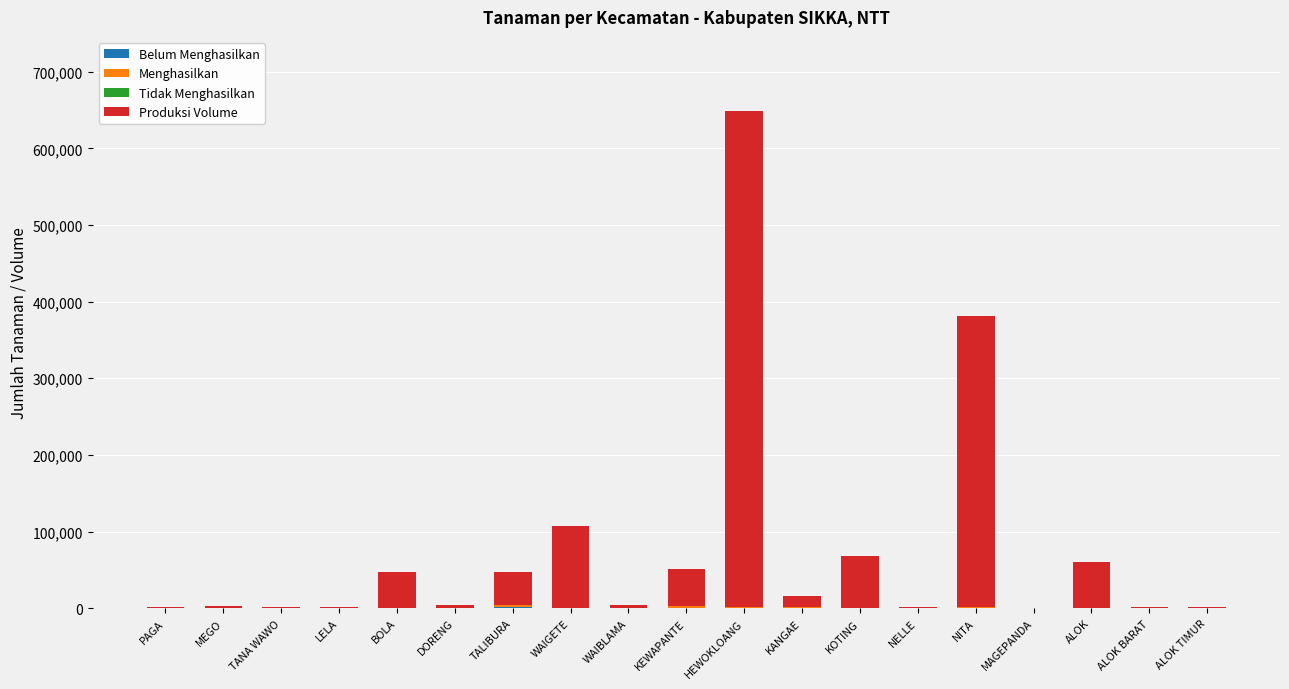

What is the total value across all series at WAIGETE?

107822